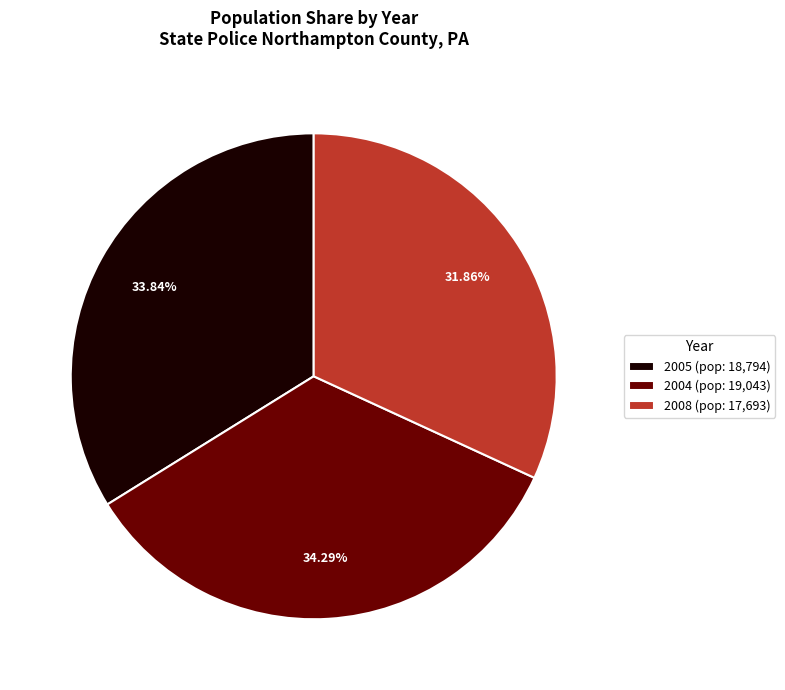

What is the smallest slice in the pie chart?

2008